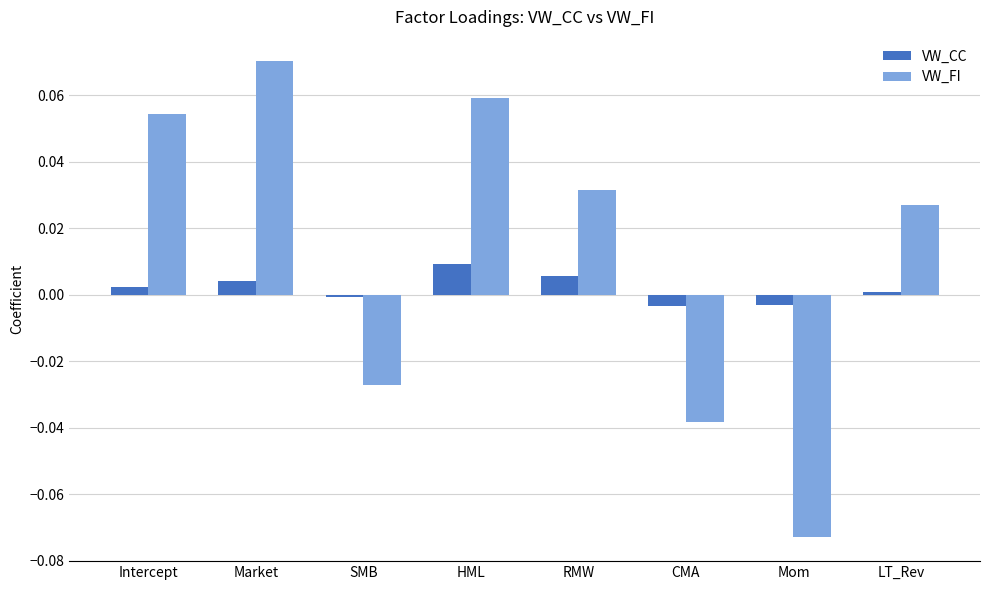

List the series in order of their peak value, lowest first.

VW_CC, VW_FI